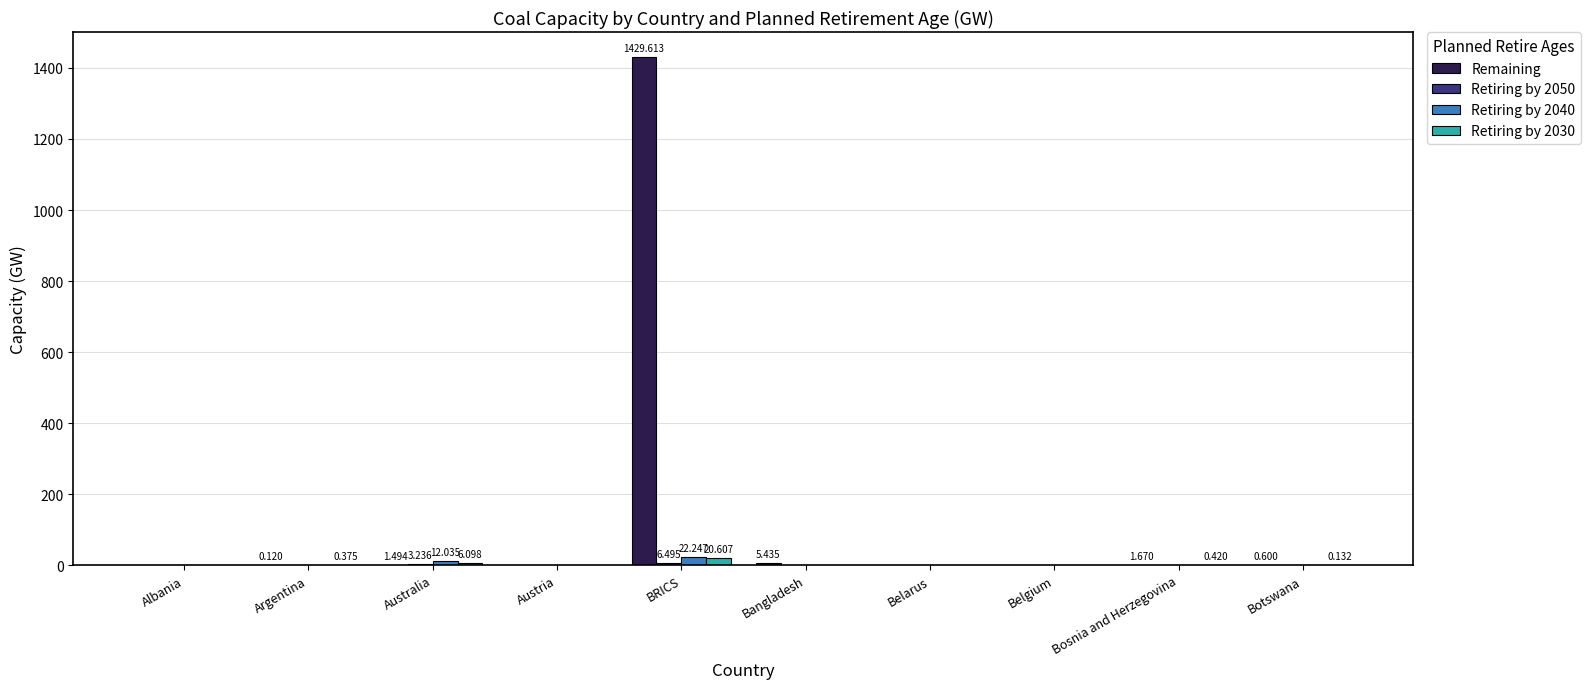

Is it true that Remaining equals 0.0 at Albania?

True